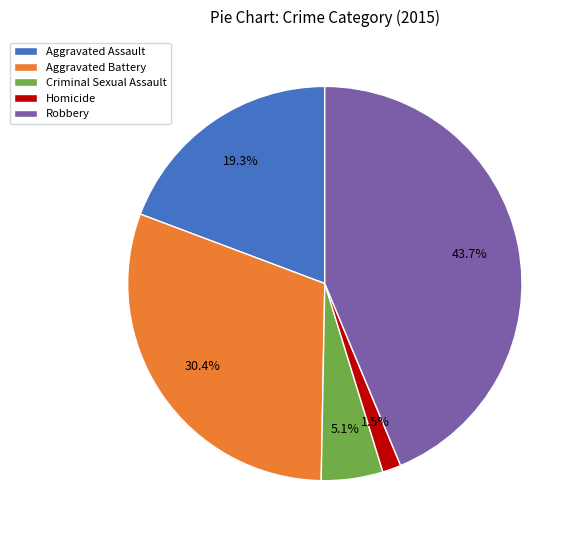

Rank the categories by value from lowest to highest.

Homicide, Criminal Sexual Assault, Aggravated Assault, Aggravated Battery, Robbery